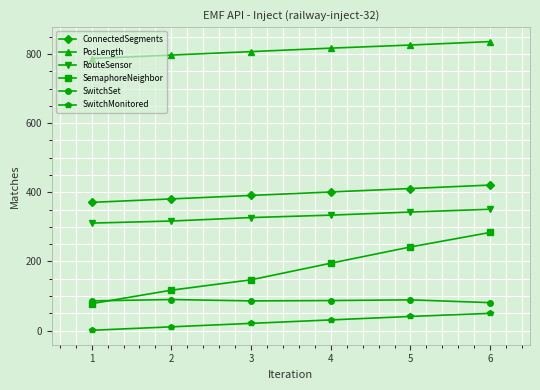

What is the total value across all series at 6?

2023